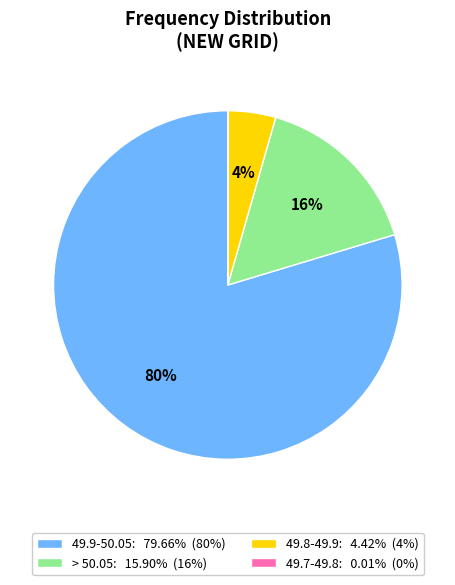

To the nearest percent, what is the difference between the largest and smallest slice percentages?

80%